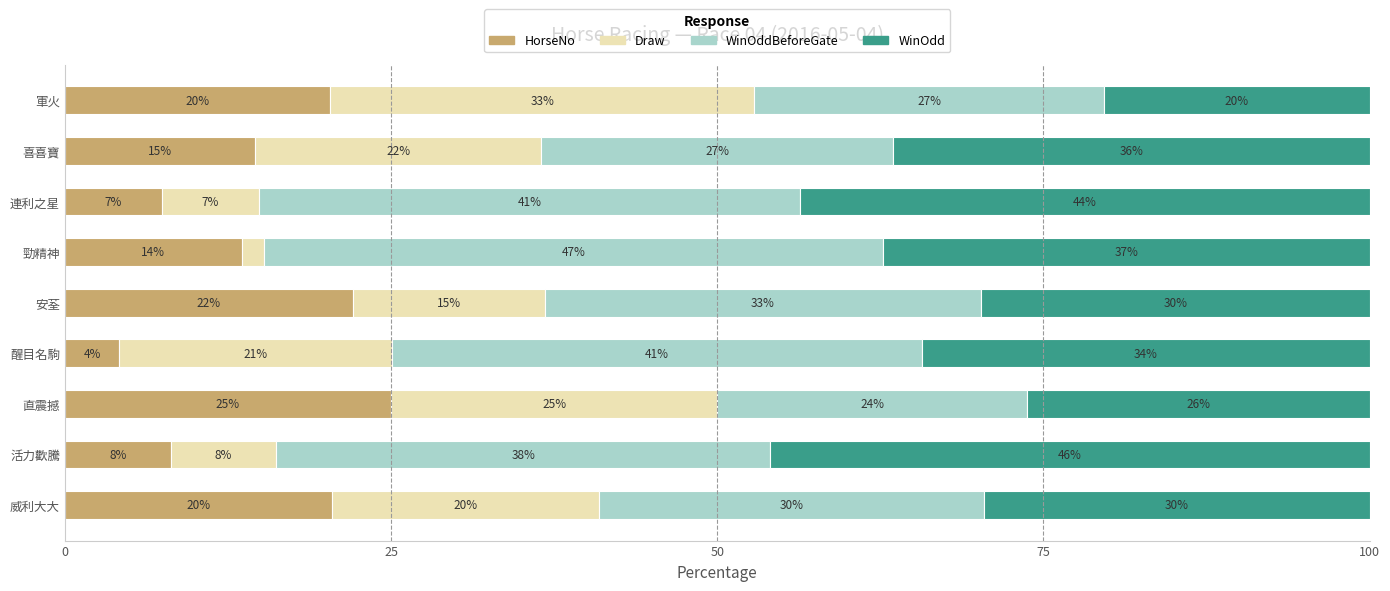

What are all the series names shown in the legend?

HorseNo, Draw, WinOddBeforeGate, WinOdd